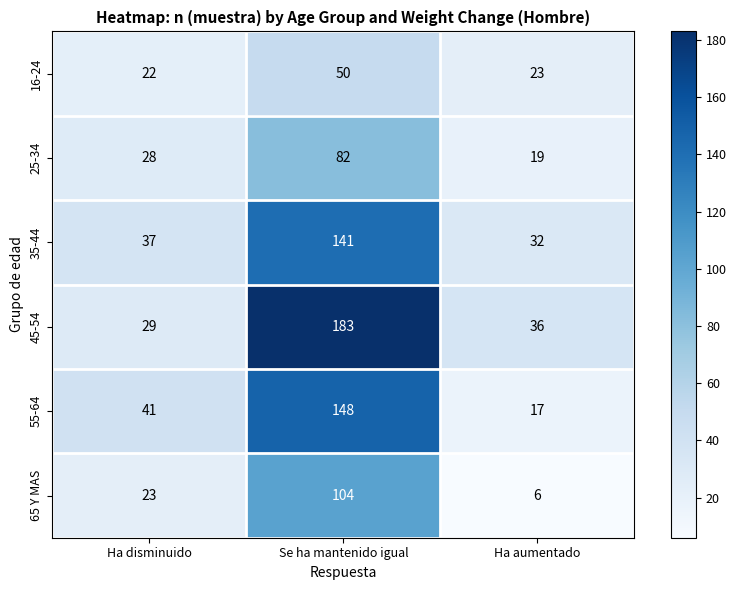

What is the minimum value for 25-34?

19